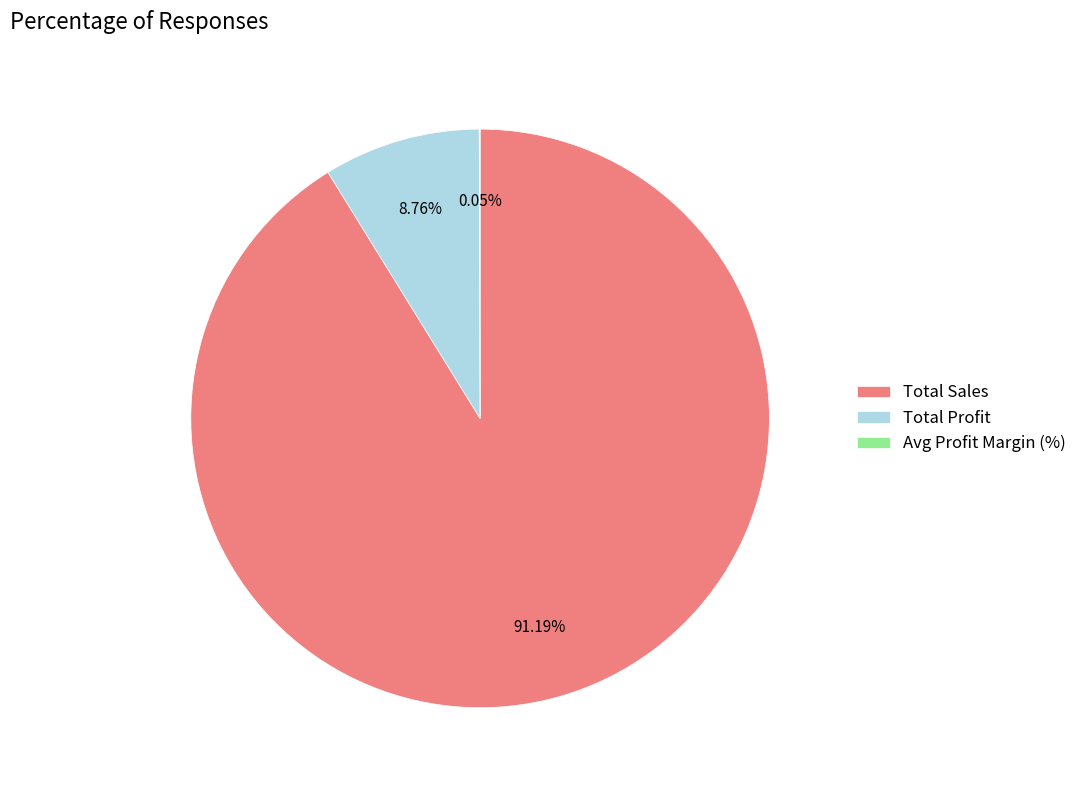

Approximately how many times larger is the value at Total Sales compared to Total Profit?

10.4